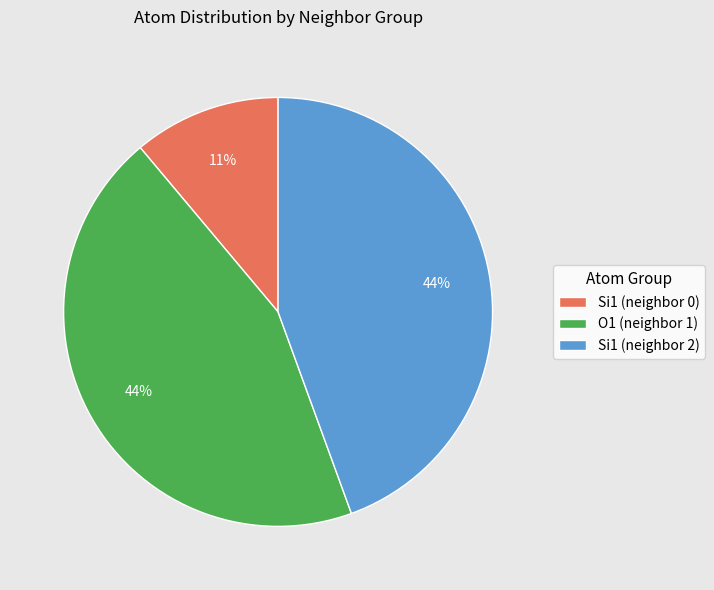

The O1 (neighbor 1) slice represents 56% of the pie. True or false?

False